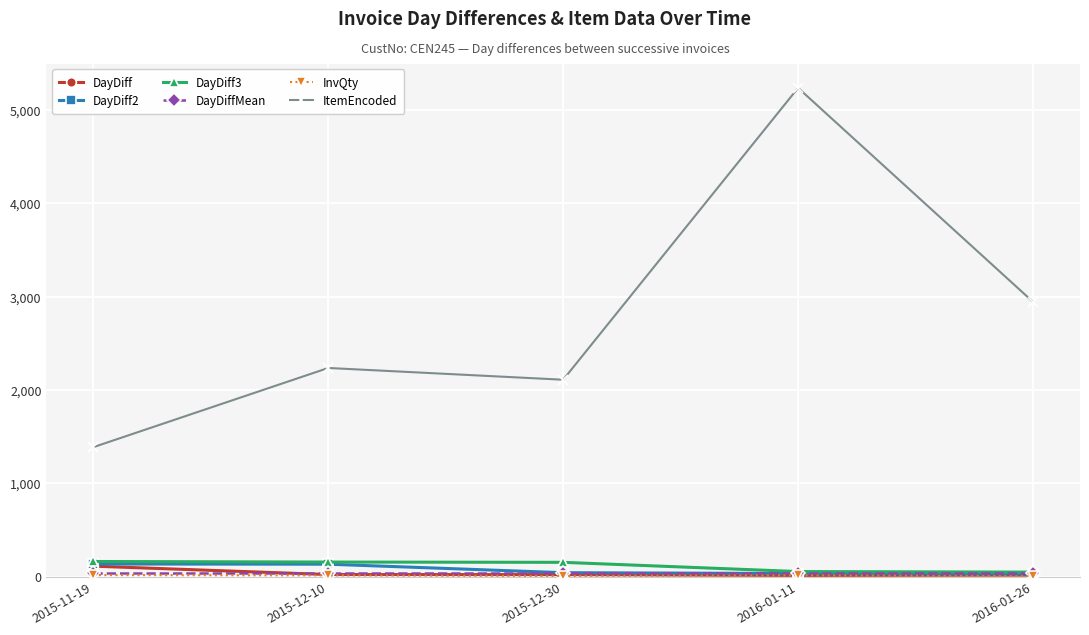

True or false: ItemEncoded and DayDiff intersect in this chart.

False